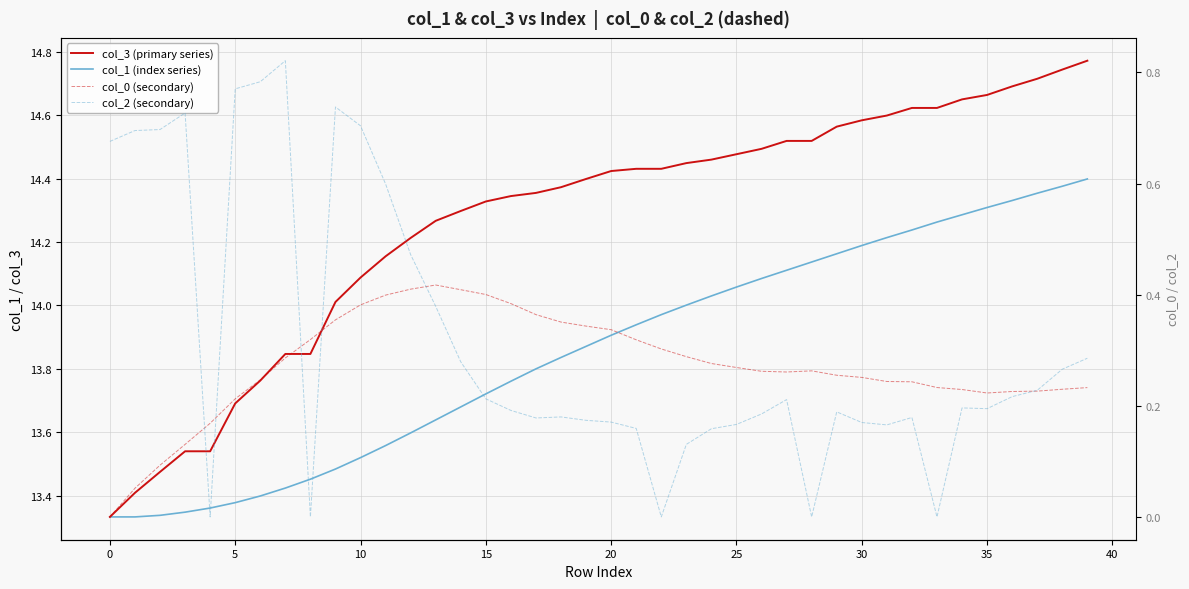

Which has a higher value, 40 or 37?

37